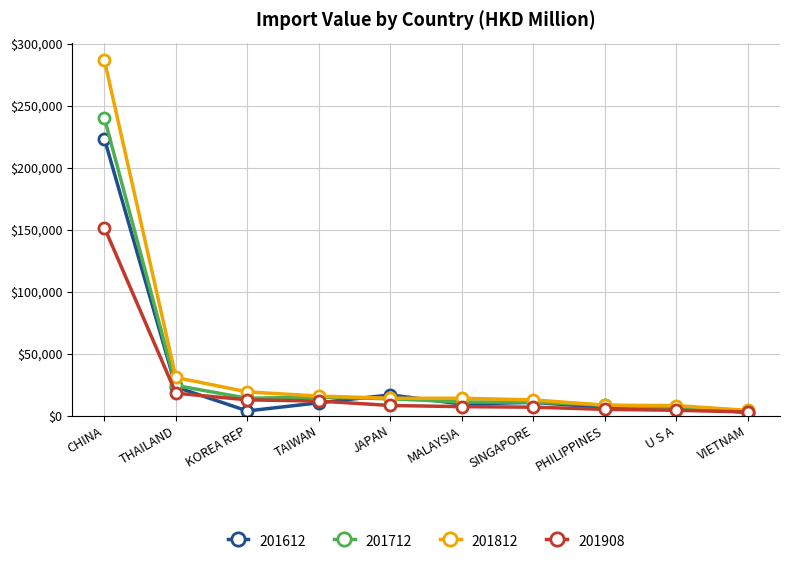

Where does the 201812 series first go above 13966?

CHINA